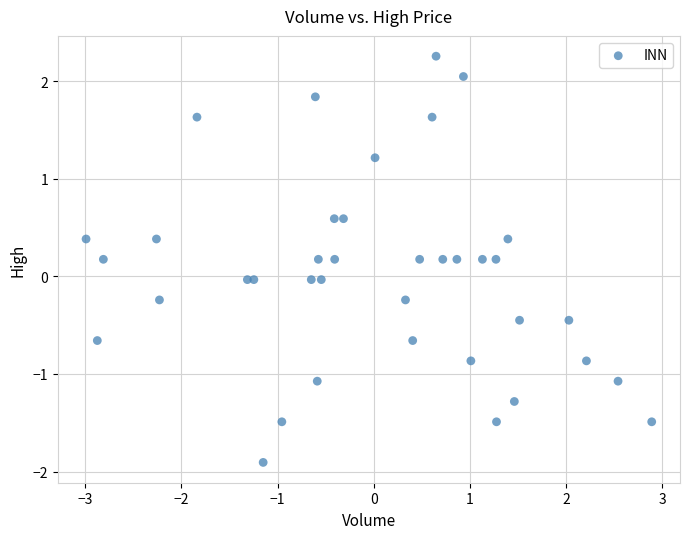

What is the range of X values (max minus min)?

5.9